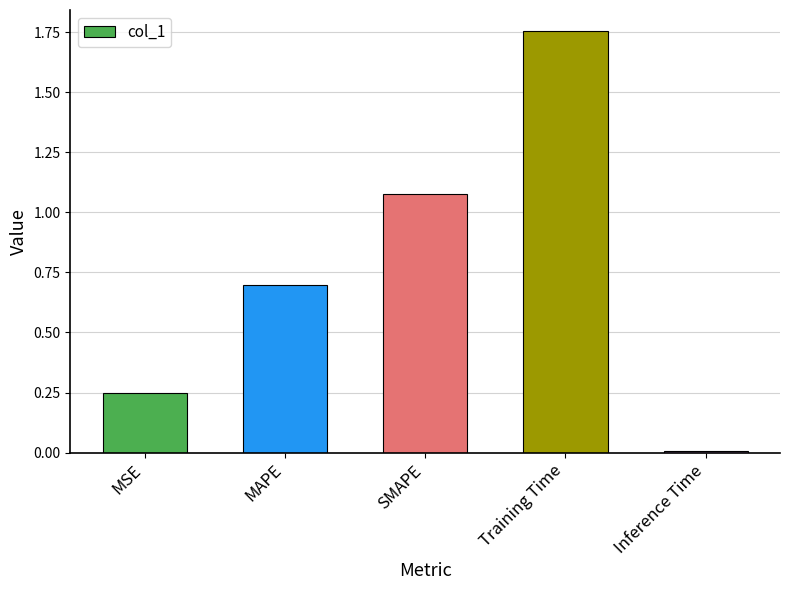

Which has a higher value, SMAPE or MSE?

SMAPE